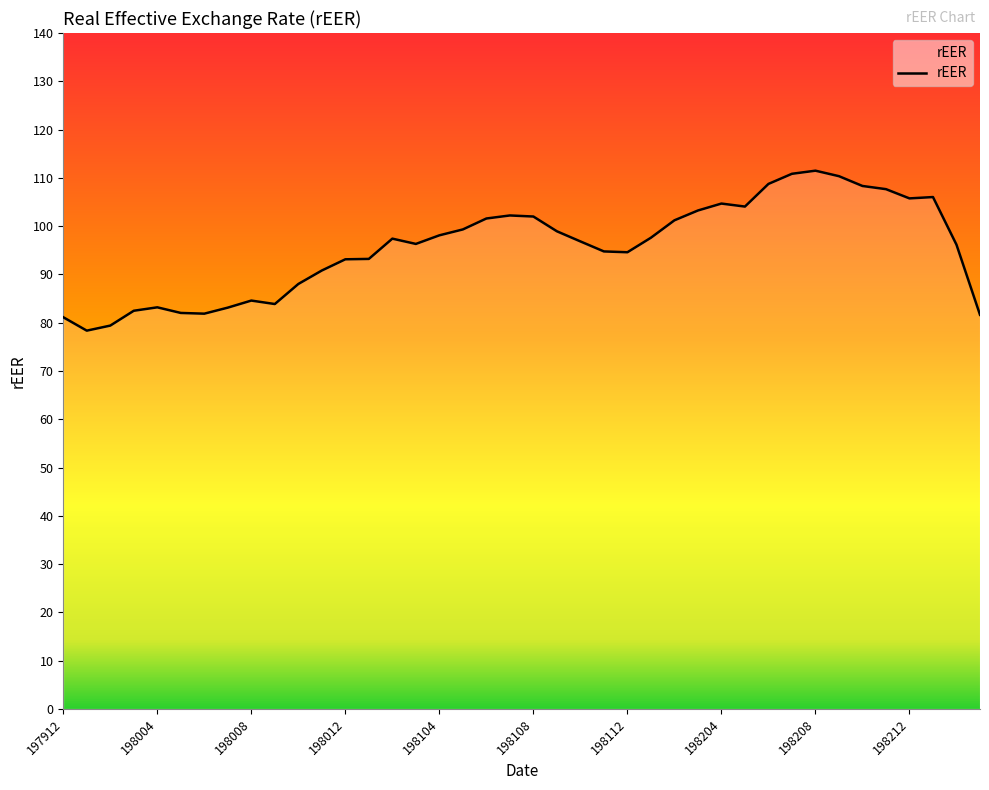

Reading left to right, transcribe all the data shown in this chart.

81.1	78.4	79.4	82.5	83.2	82.0	81.9	83.1	84.6	83.9	88.0	90.8	93.1	93.2	97.4	96.3	98.1	99.3	101.6	102.2	102.0	98.9	96.8	94.8	94.6	97.6	101.2	103.2	104.7	104.1	108.7	110.8	111.5	110.3	108.3	107.7	105.7	106.0	96.2	81.6